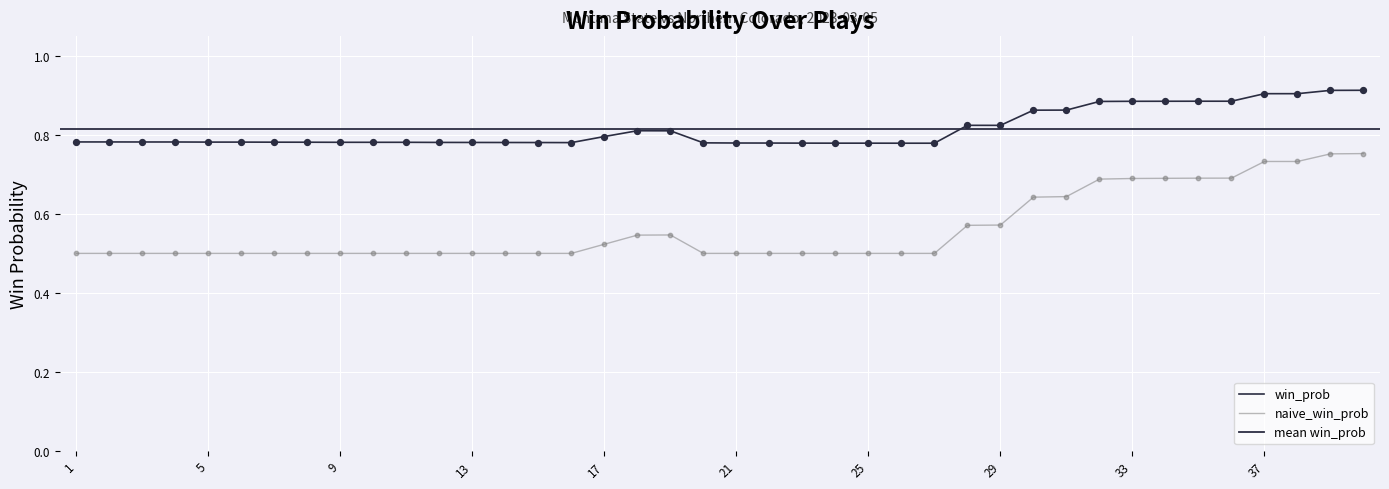

At how many categories does at least one series exceed 0?

40